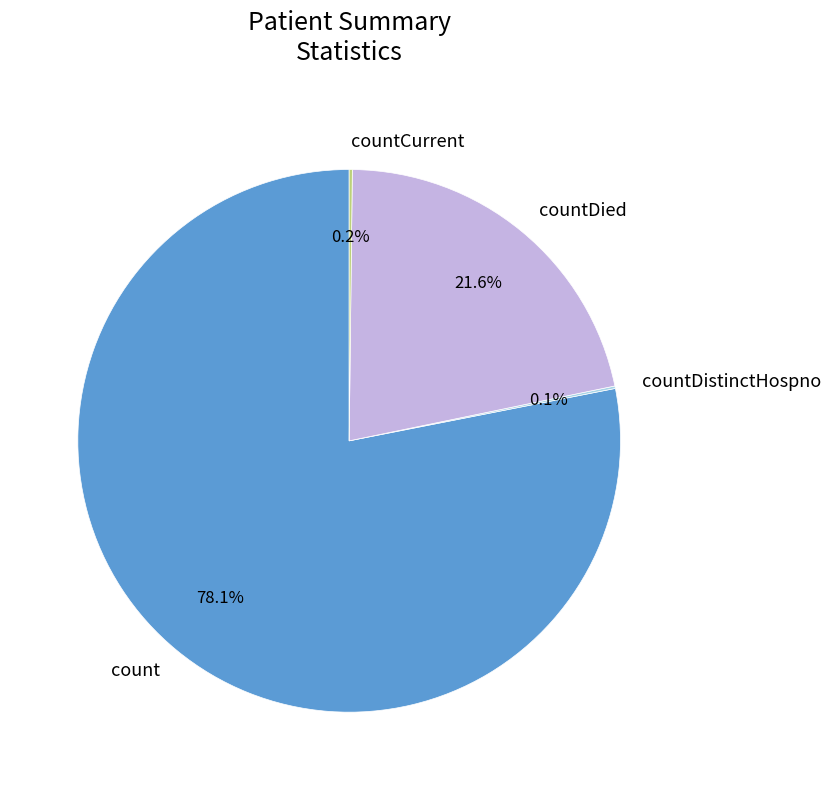

Which slice is the largest?

count